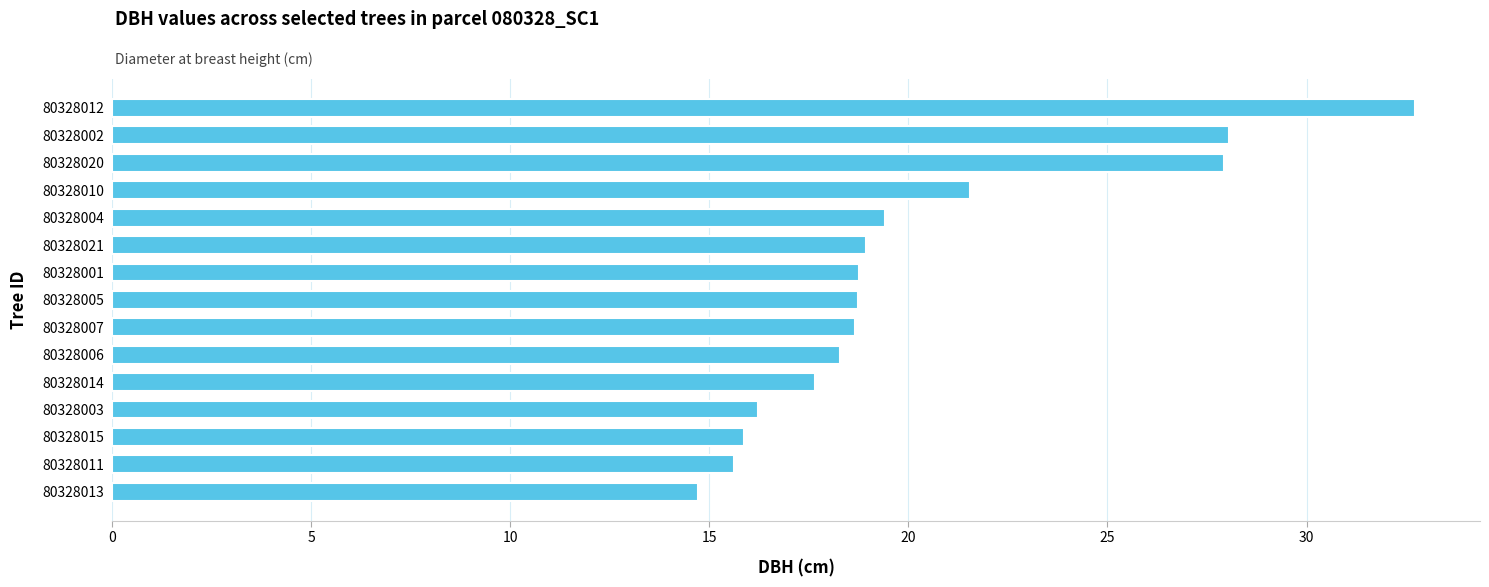

What is the approximate value at 80328011?

15.6